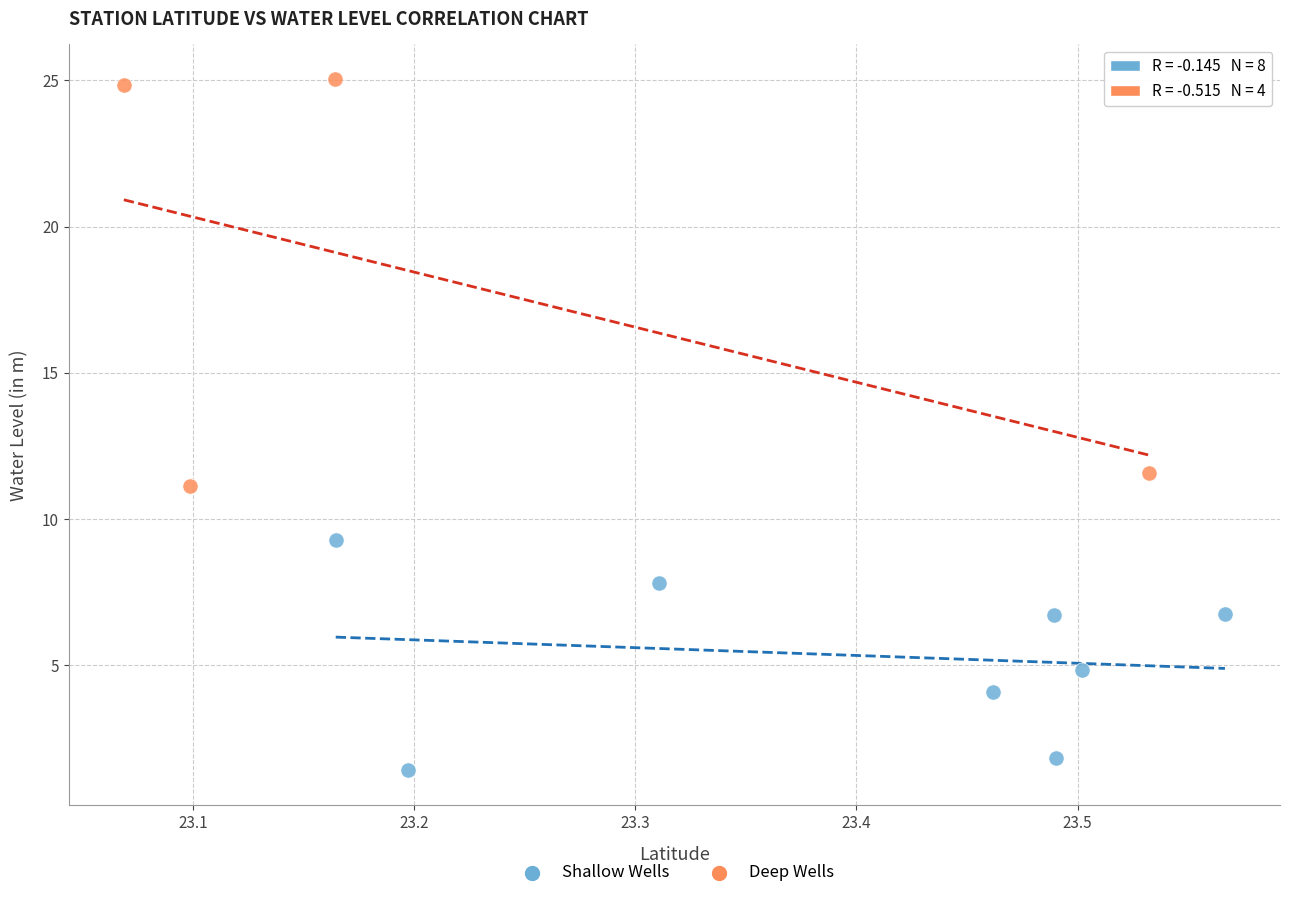

Which series has the widest spread of Y values?

Deep Wells